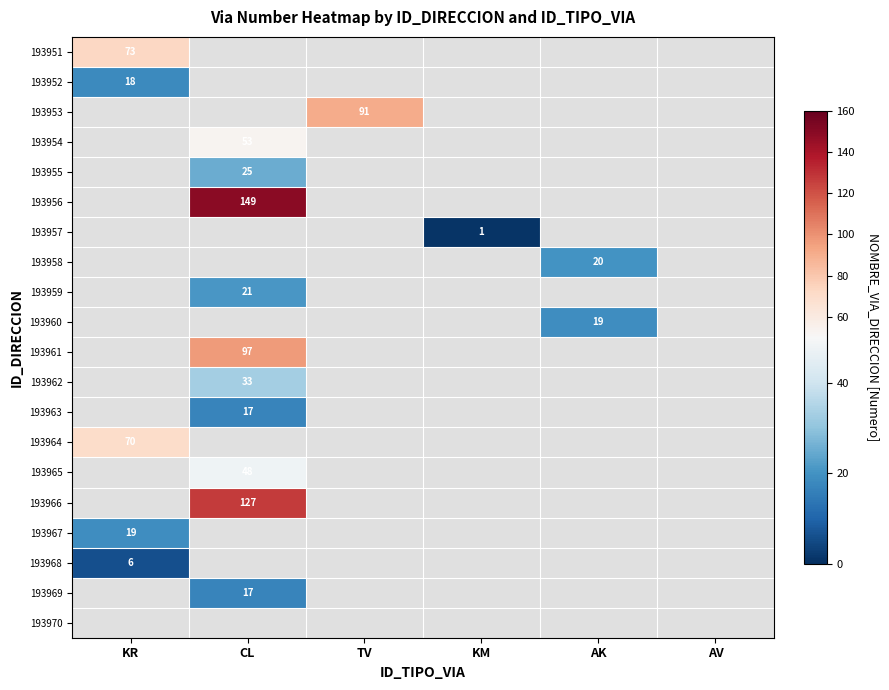

At how many categories does at least one series exceed 37?

3